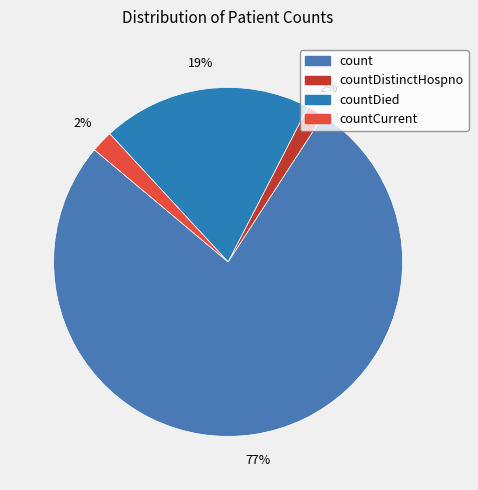

How many segments does this pie chart have?

4